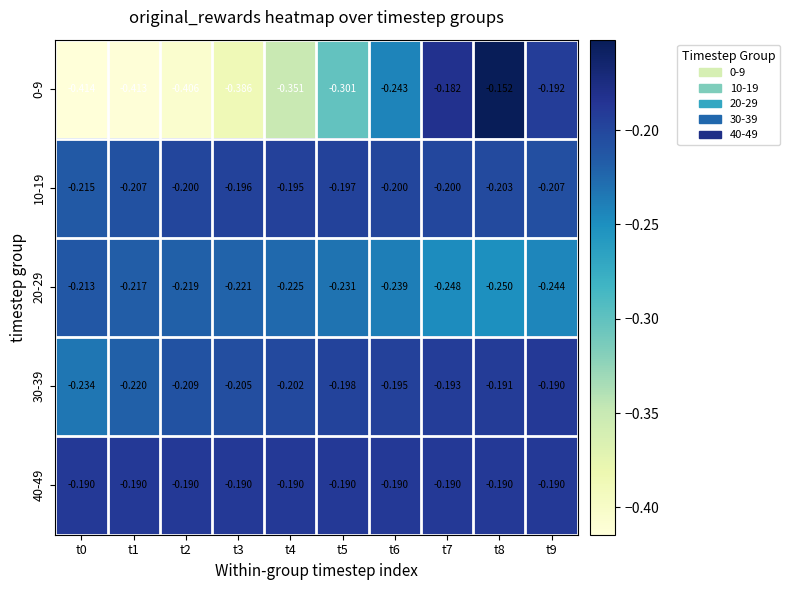

Which series has the largest total across all categories?

40-49